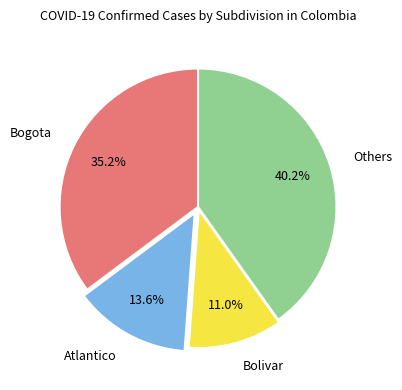

To the nearest percent, what is the average slice percentage?

25%